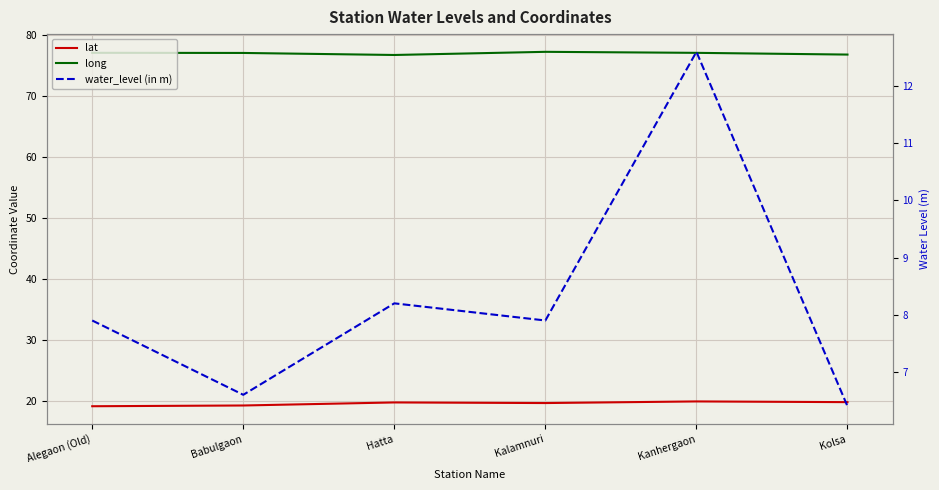

How many lines are shown in the chart?

3